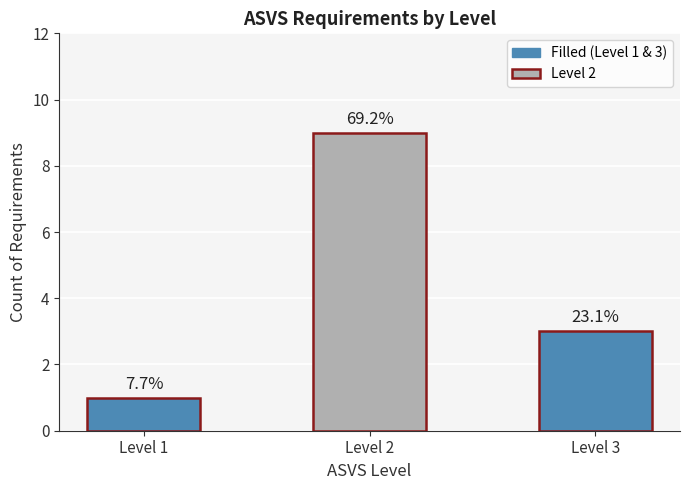

At which category does the chart reach its minimum across all series?

Level 1